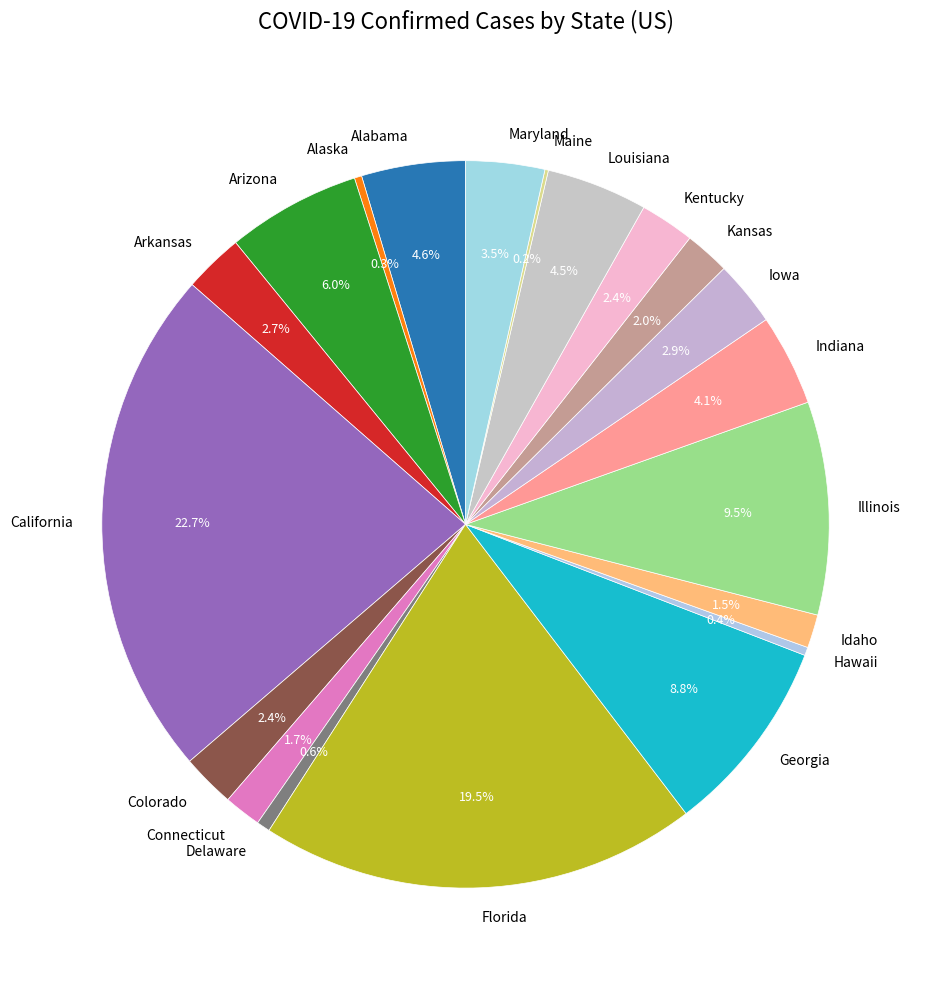

The Arkansas slice represents 12% of the pie. True or false?

False